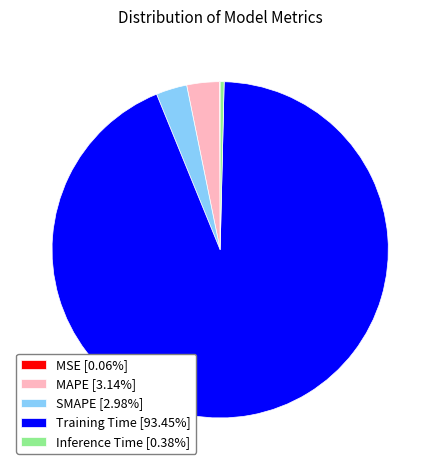

Does any single category account for the majority?

Yes